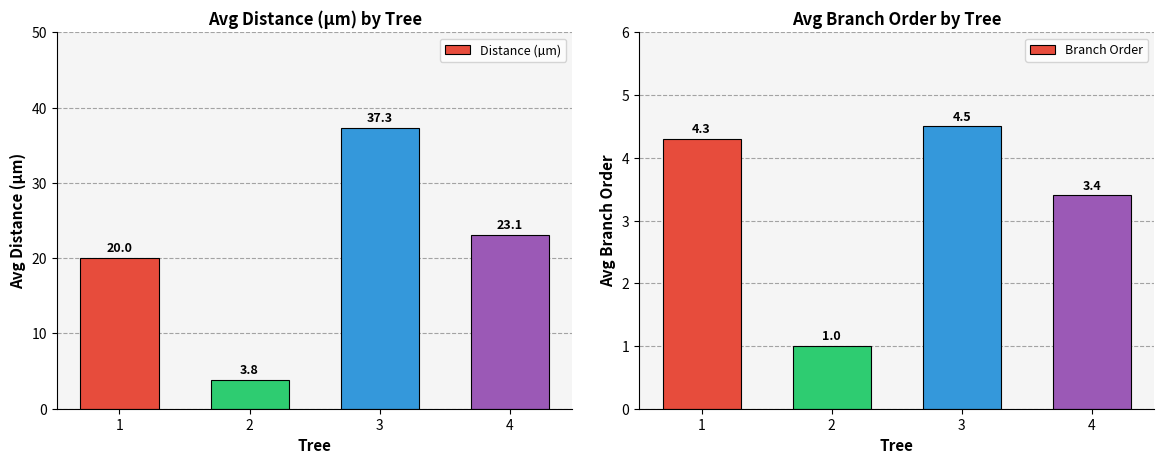

Reading left to right, list all the values displayed in this chart.

Distance (µm): 1=20.0	2=3.8	3=37.3	4=23.1
Branch Order: 1=4.3	2=1.0	3=4.5	4=3.4